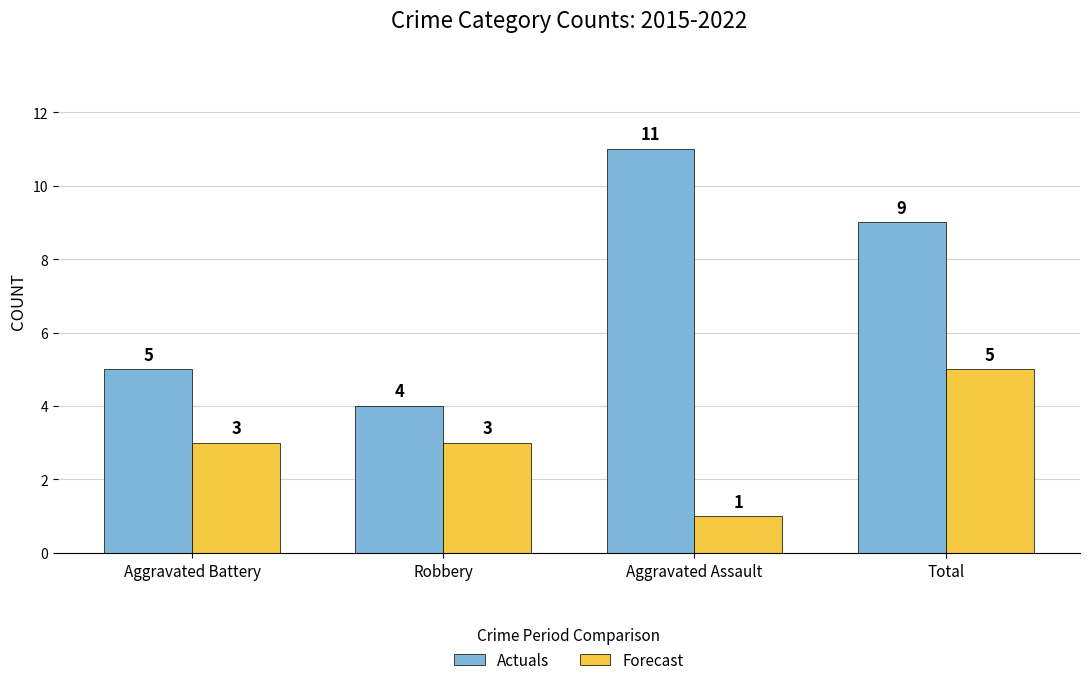

Which series changed the most between Aggravated Battery and Total?

Actuals